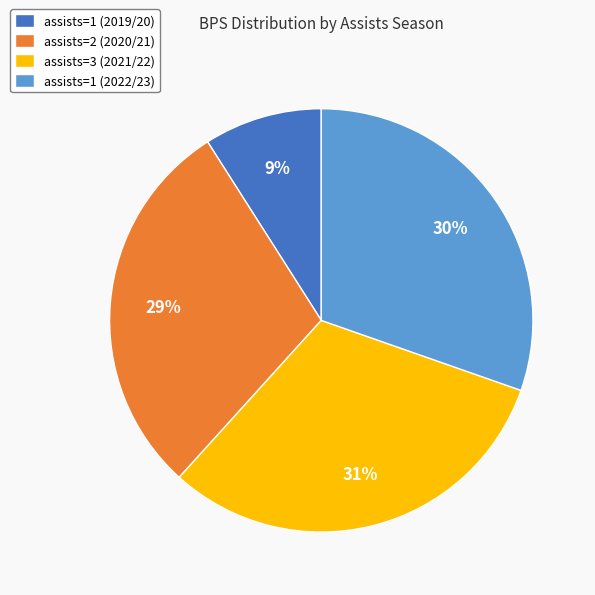

Combined, do assists=2 (2020/21) and assists=1 (2019/20) account for over 50%?

No